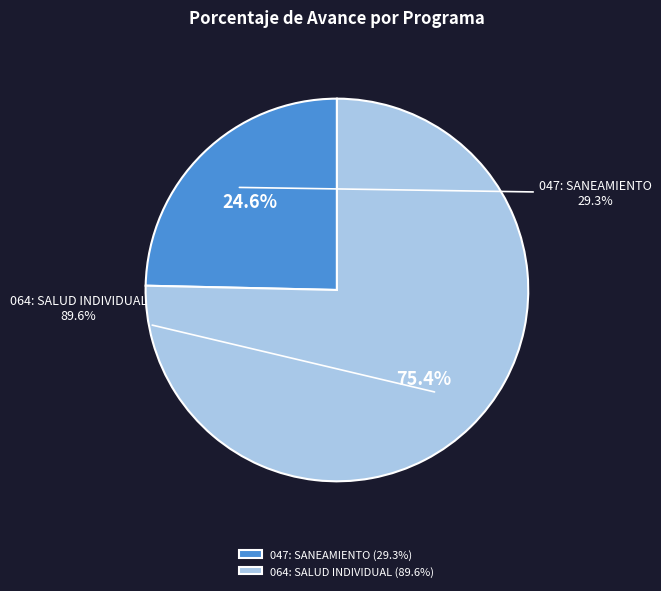

How many slices are in this pie chart?

2